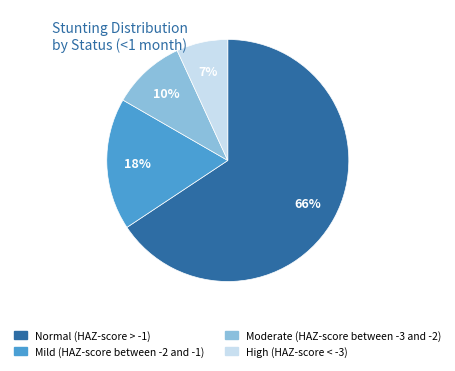

How many segments does this pie chart have?

4